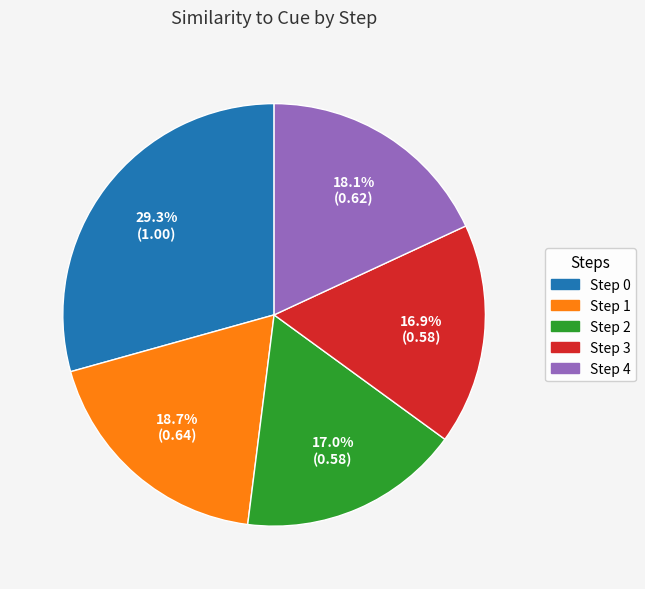

Is the sum of Step 4 and Step 0 greater than half?

No